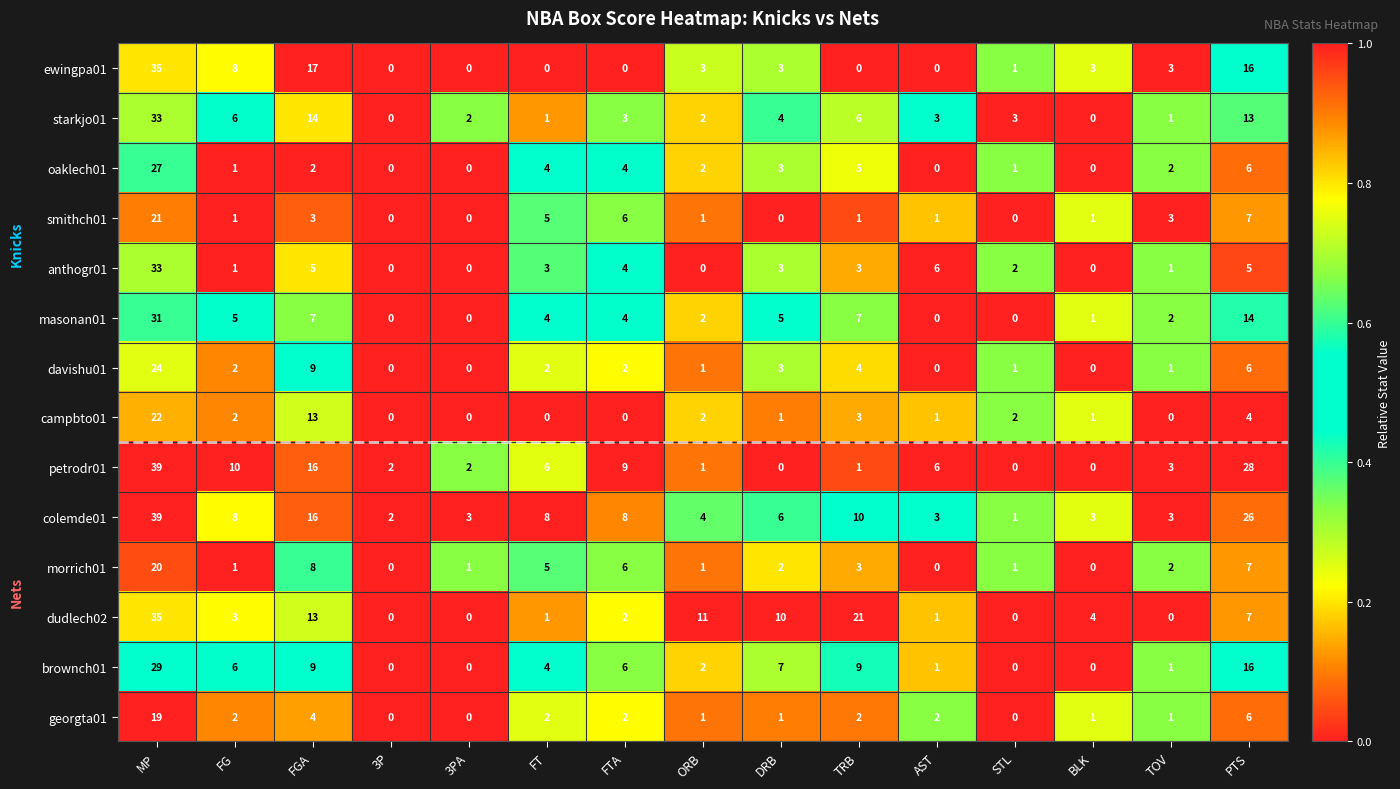

Count the number of data series in this chart.

14